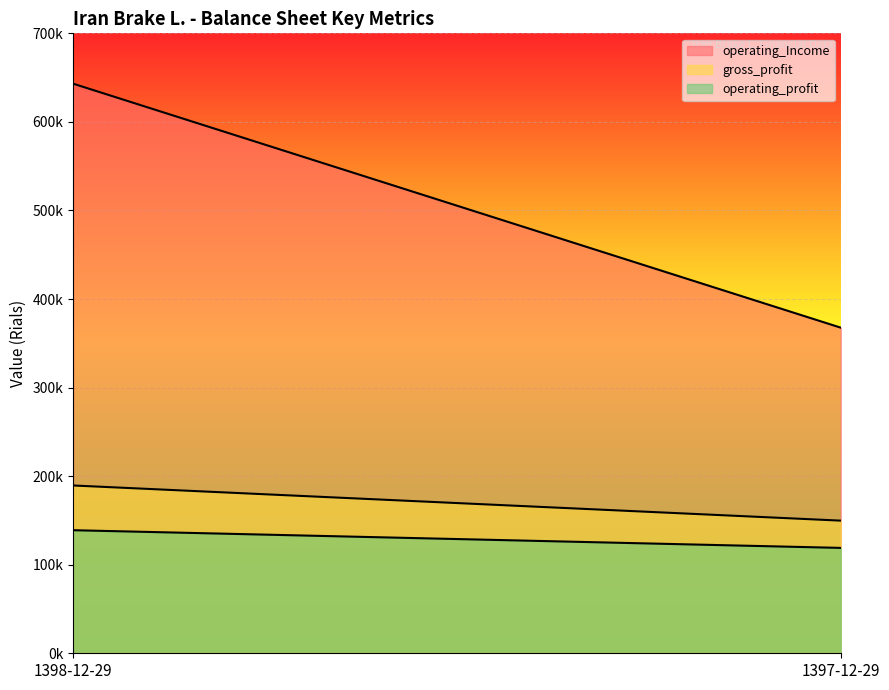

What is the average value of the operating_profit series?

128978